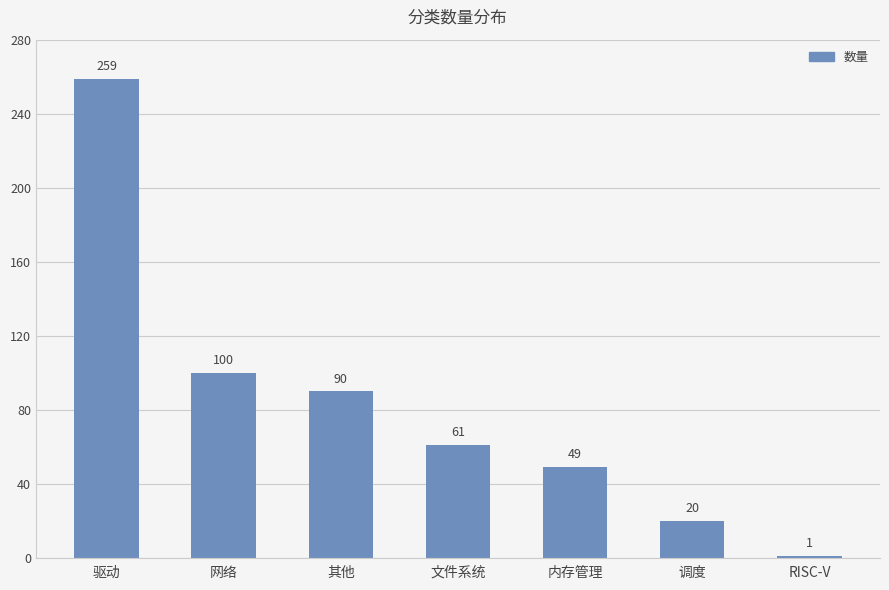

Between 内存管理 and 调度, which is larger?

内存管理